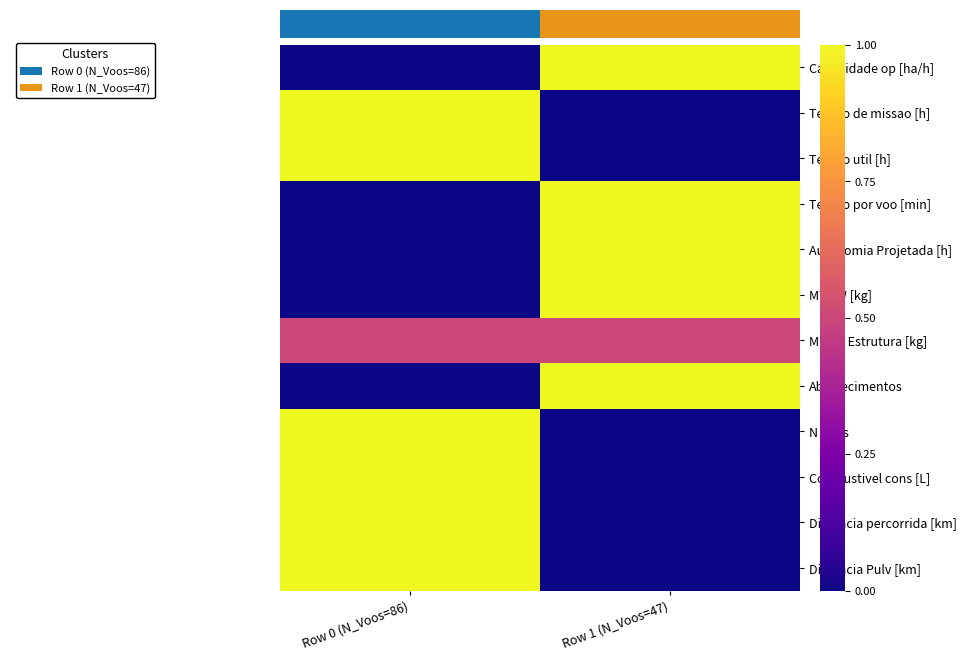

Between Row 0 (N_Voos=86) and Row 1 (N_Voos=47), which is larger?

Row 1 (N_Voos=47)